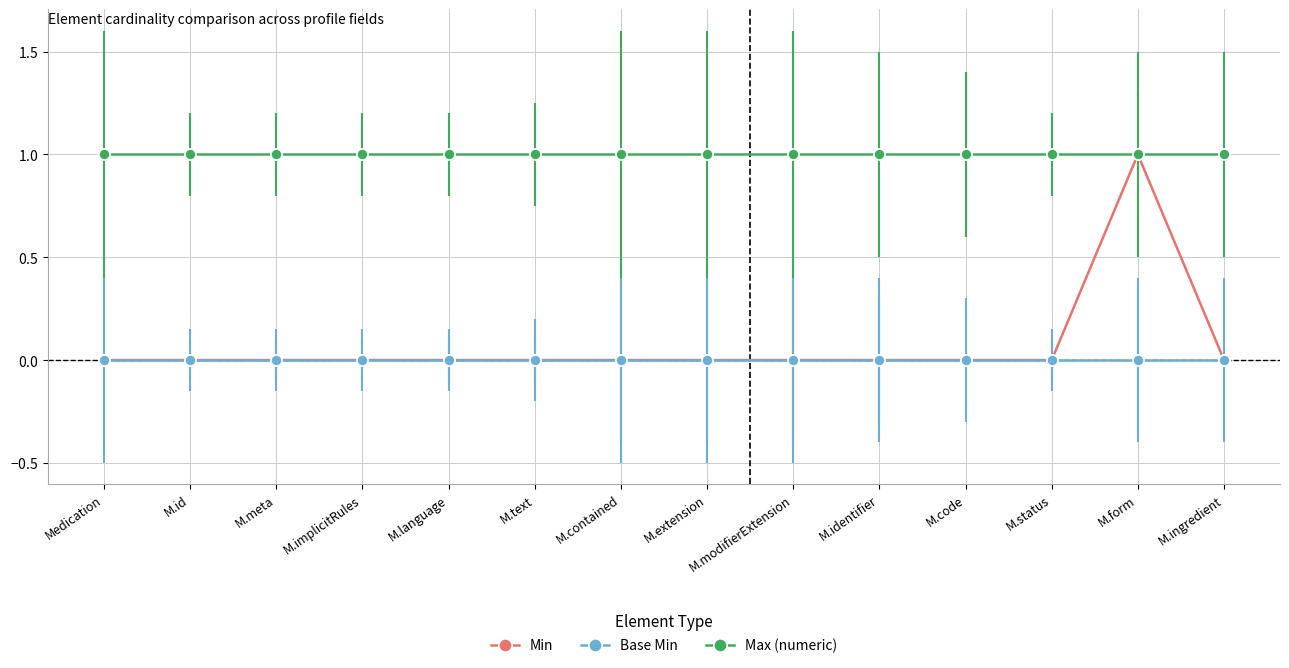

Is this an area chart (filled region under the line)?

No